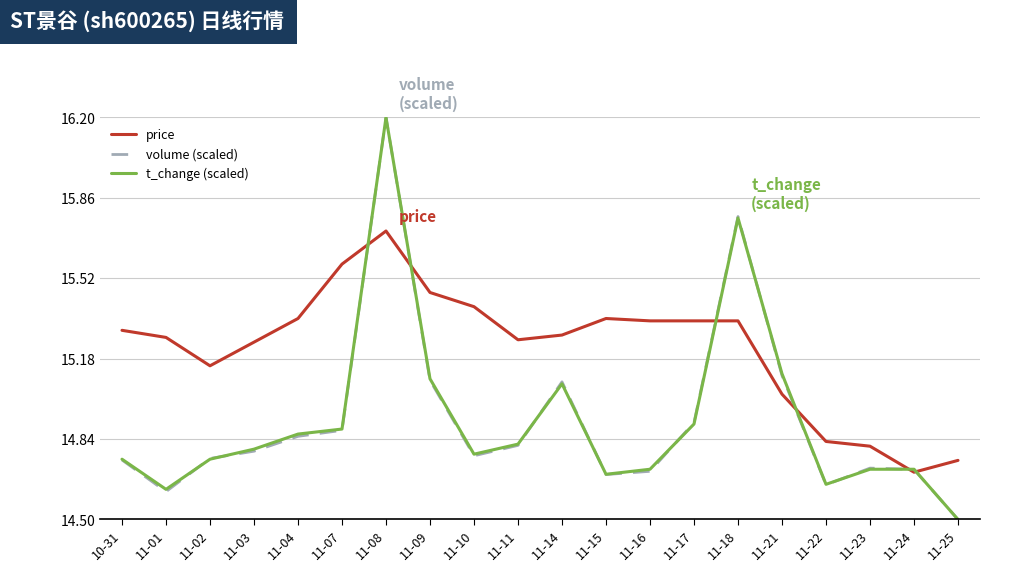

Is it true that price equals 4.6 at 11-07?

False